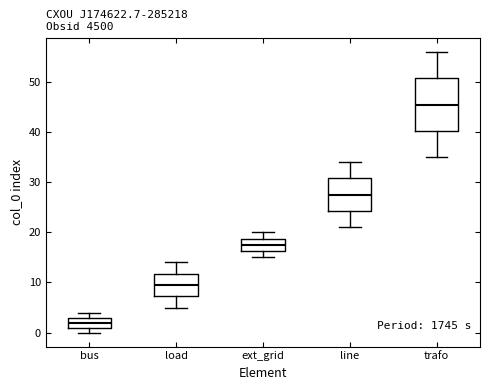

Where does the lower whisker of the box for ext_grid end on the y-axis? The values are not printed on the chart, so give them approximately, as read against the axis.

15